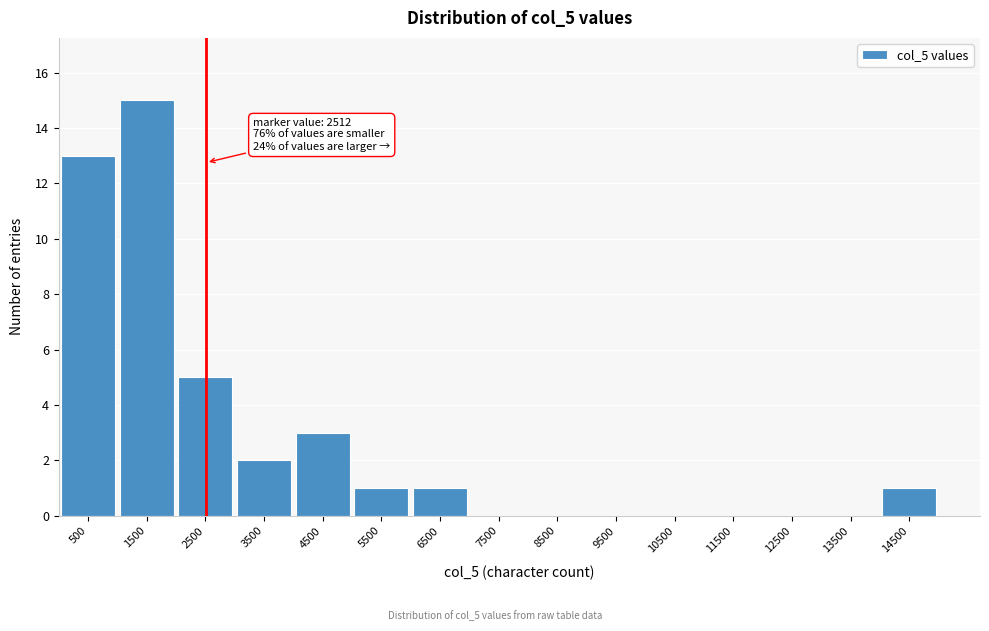

Which range on the x-axis has the tallest bar?

1000 to 2000